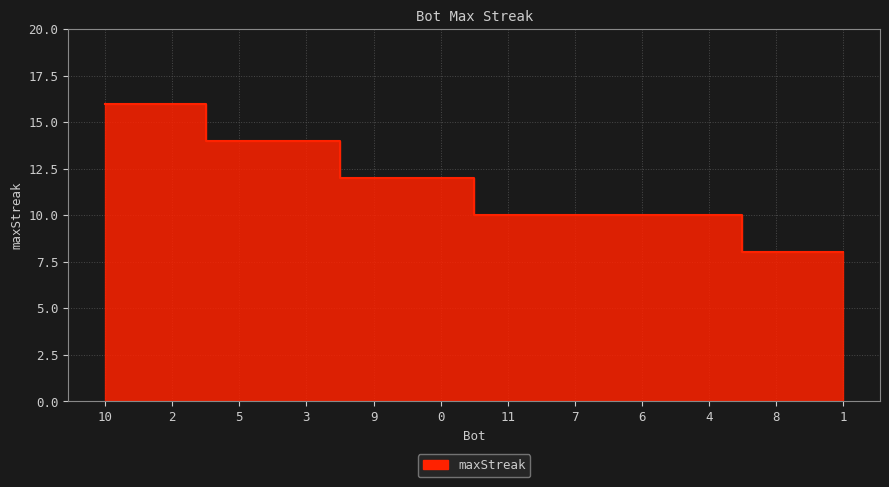

The value at 3 is 9. True or false?

False